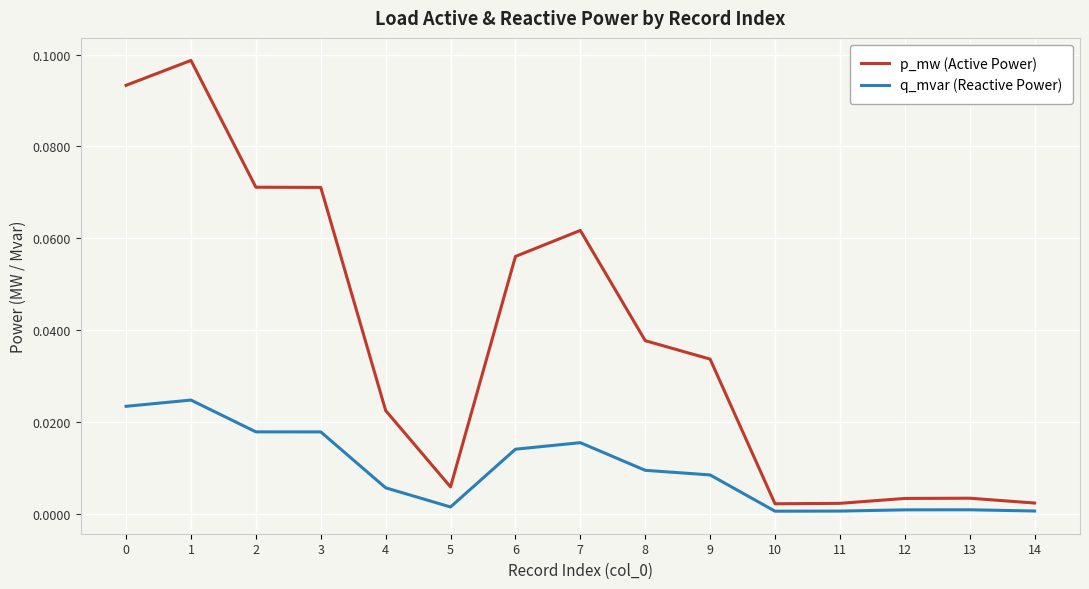

The value of p_mw (Active Power) at 2 is 0.0. True or false?

False